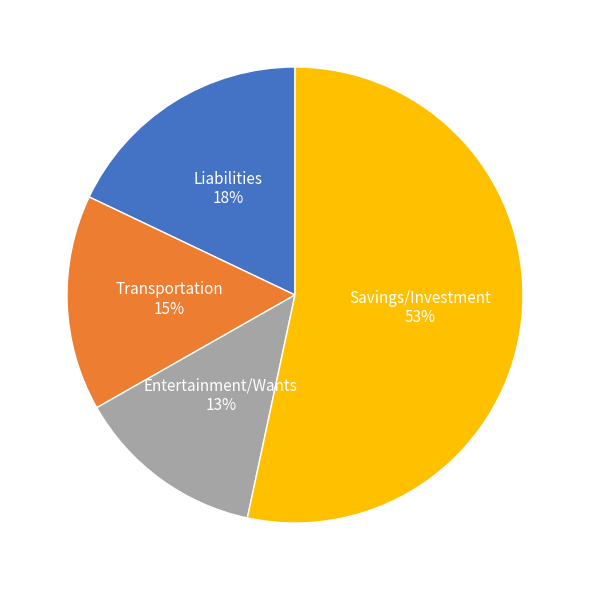

To the nearest percent, what is the difference between the largest and smallest slice percentages?

40%